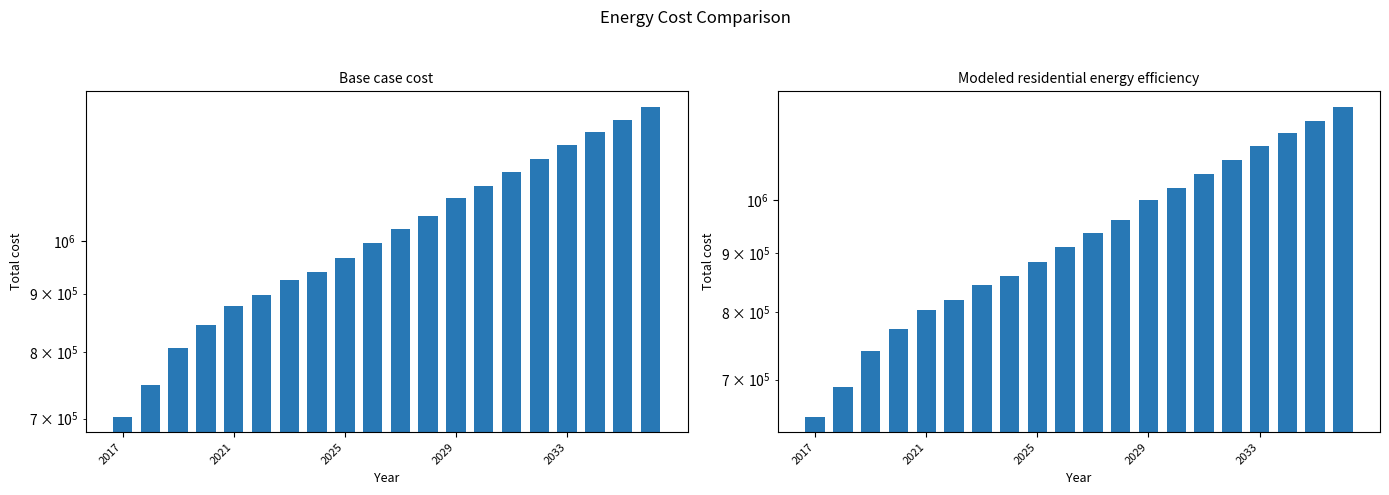

What is the difference between the Base case cost values at 9 and 18?

278263.3